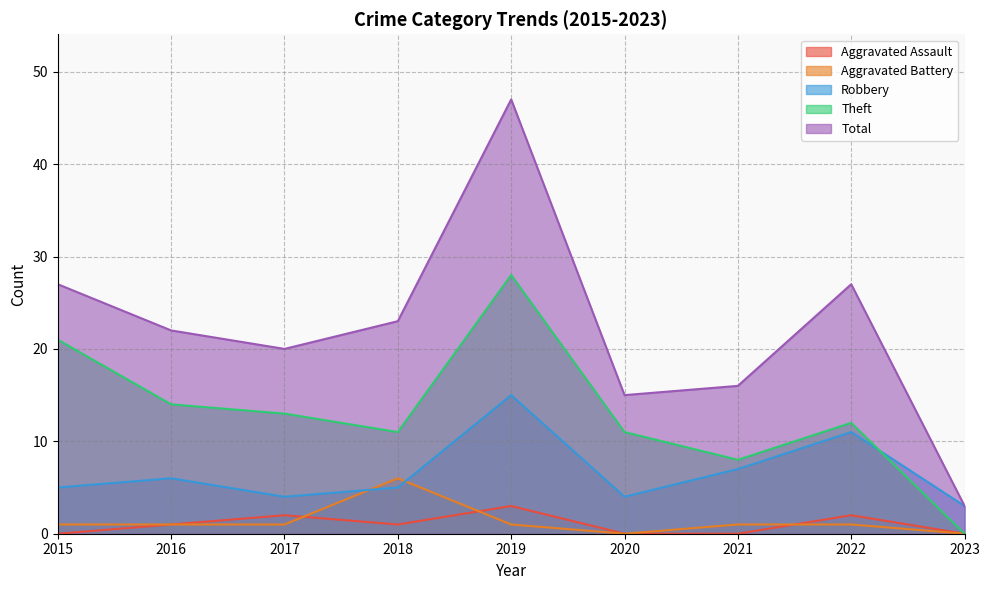

The value of Aggravated Assault at 2019 is 3. True or false?

True